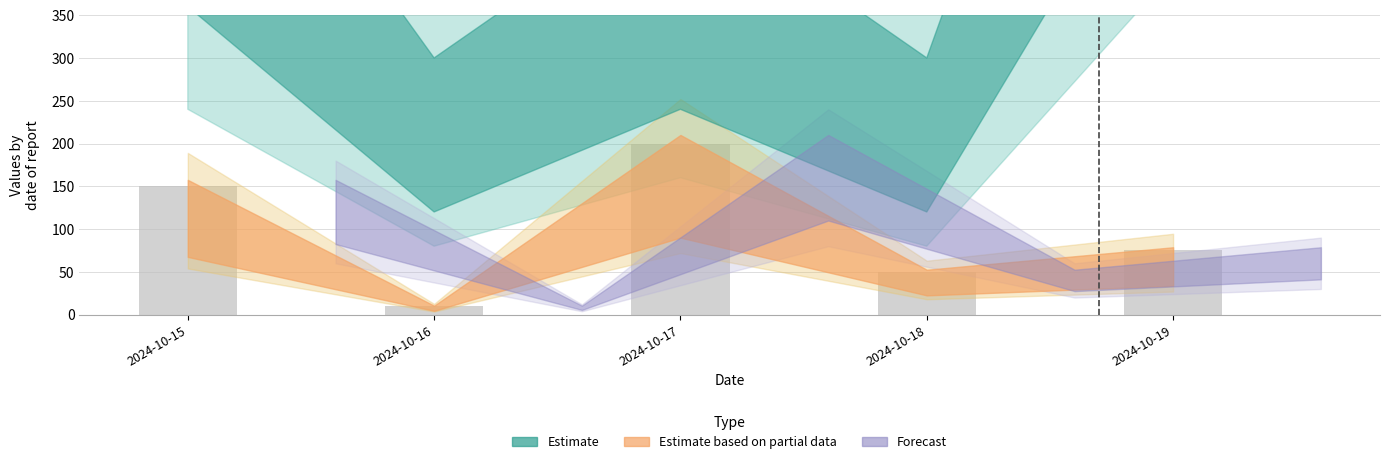

The chart shows a value of 10 at 2024-10-16. True or false?

True